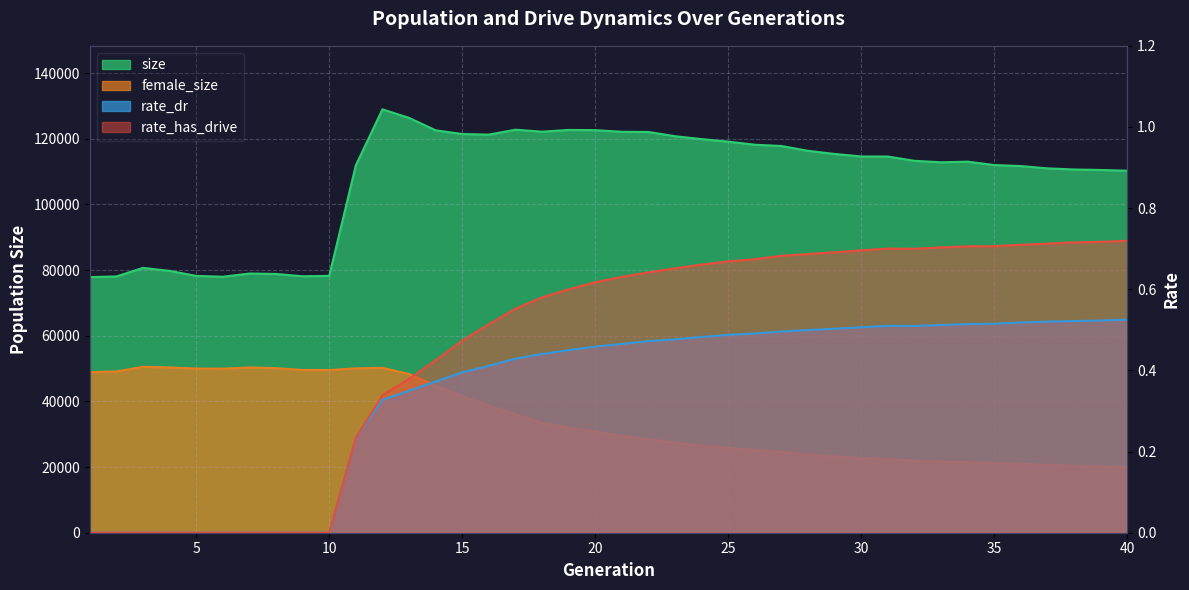

At which label does rate_dr reach its peak?

40